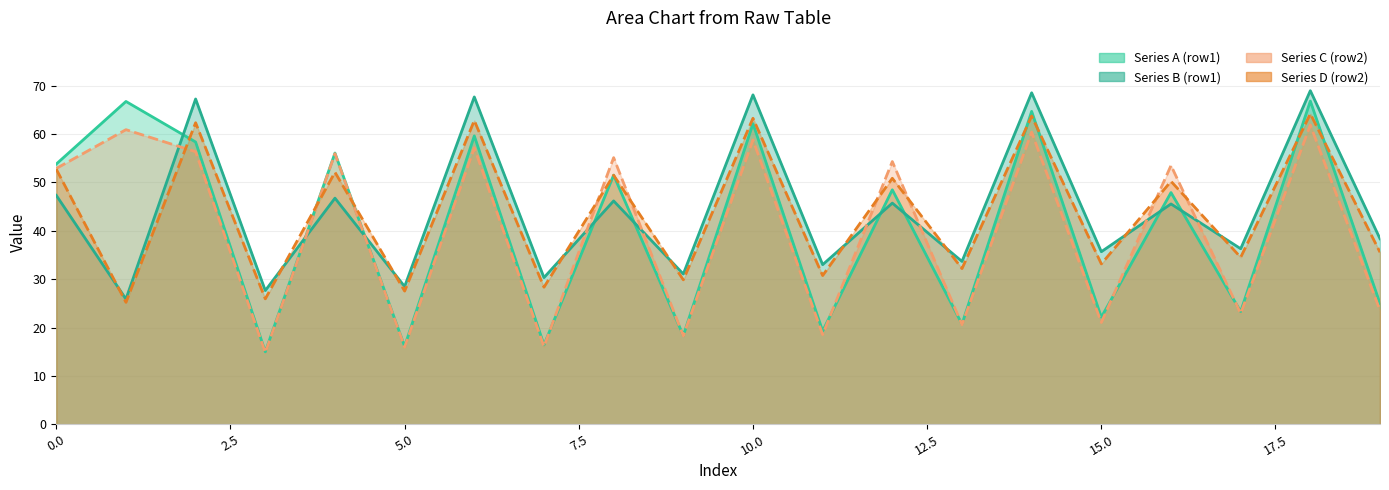

At how many categories does at least one series exceed 26?

20